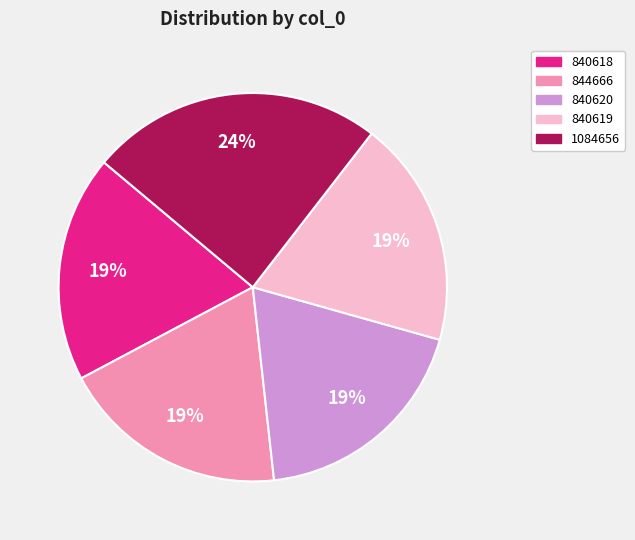

Is the sum of 840619 and 840620 greater than half?

No